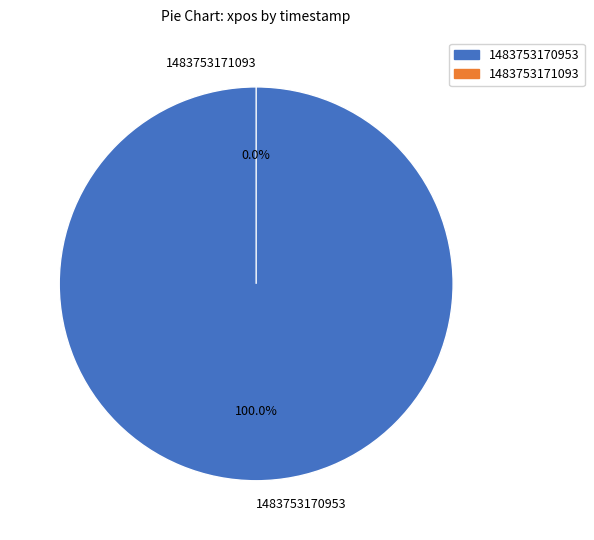

Is there a majority slice in this chart?

Yes